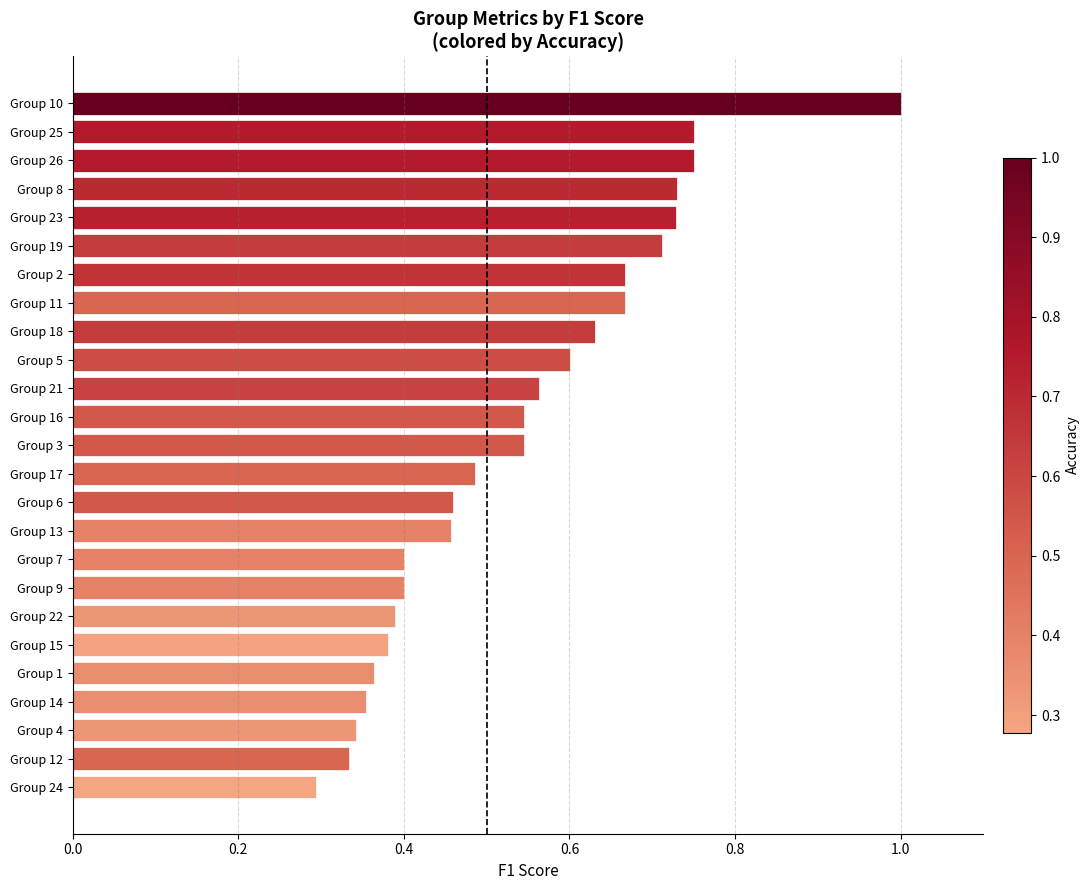

Is it true that the value at Group 14 is 0.4?

True